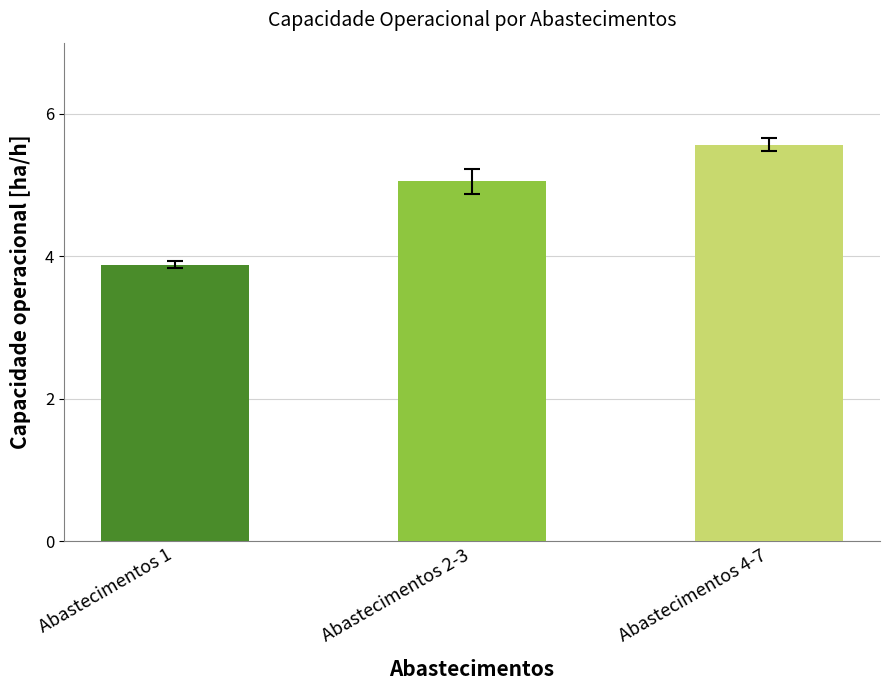

How many data points does each series have?

3